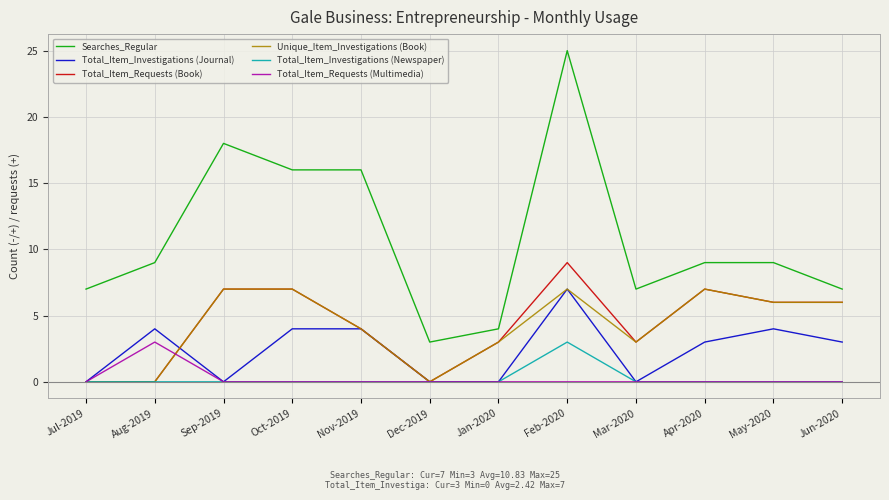

What is the difference between the highest and lowest values at Aug-2019?

9